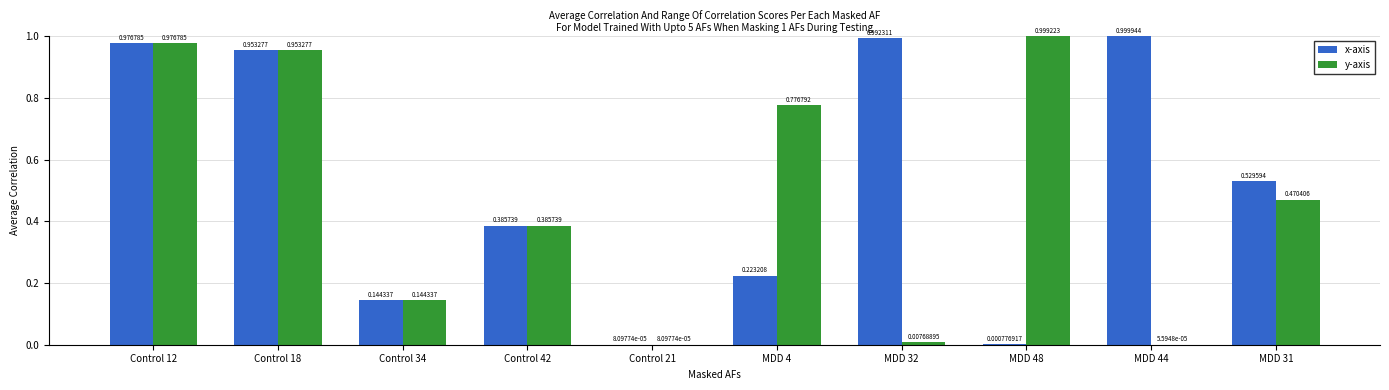

What is the sum of all y-axis values?

4.7